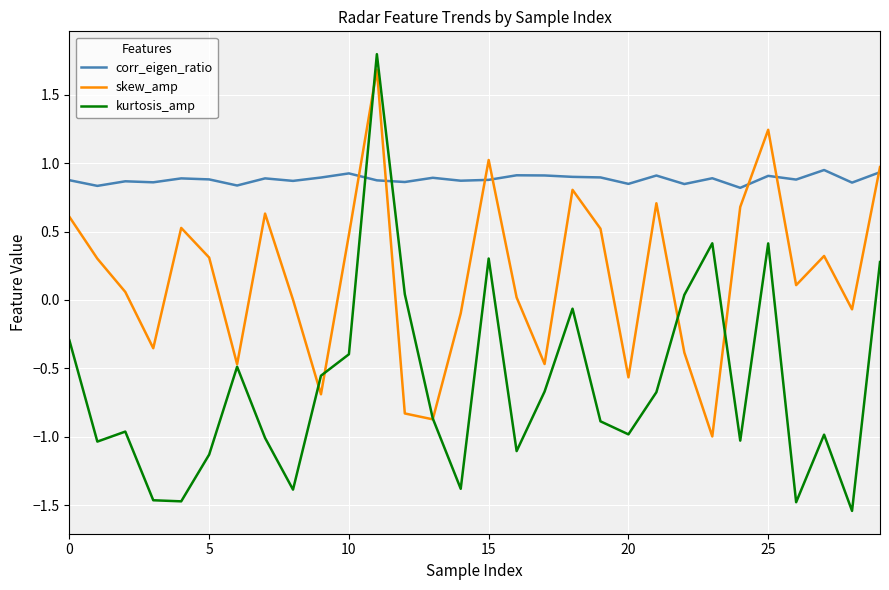

What is the highest value of the skew_amp series?

1.7